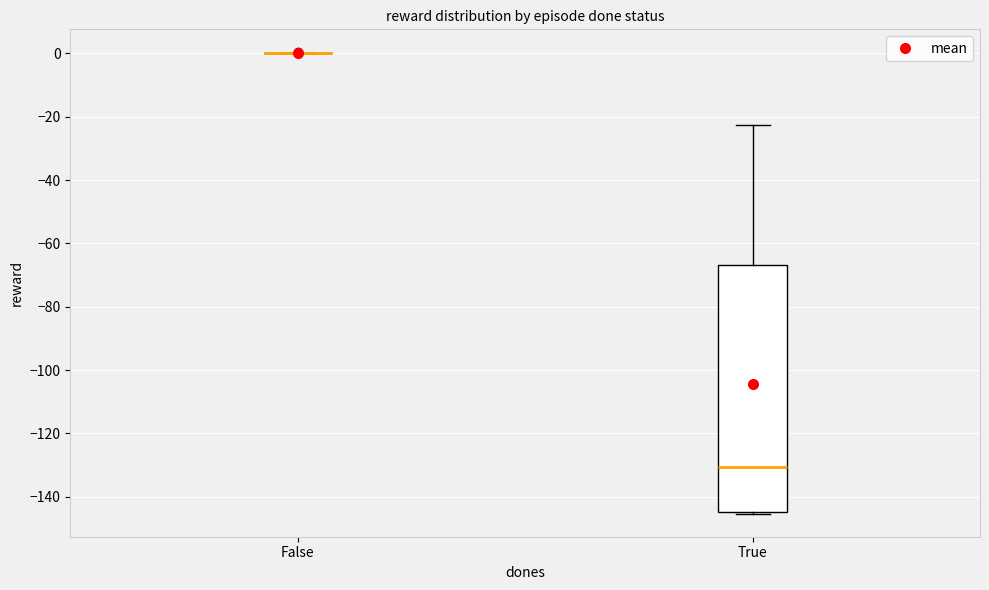

Reading left to right, transcribe this box plot: for each box, give where its median line is, the range the box spans, and where its two whiskers end, as read against the y-axis. The values are not printed on the chart, so give them approximately, as read against the axis.

False: box collapsed to a line at 0, whiskers 0 to 0
True: median -130, box -144 to -66, whiskers -146 to -22